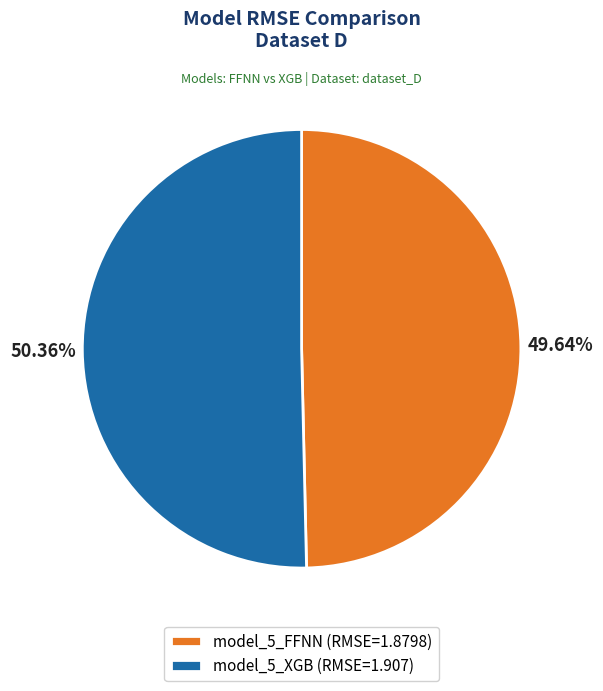

Between model_5_FFNN and model_5_XGB, which is larger?

model_5_XGB